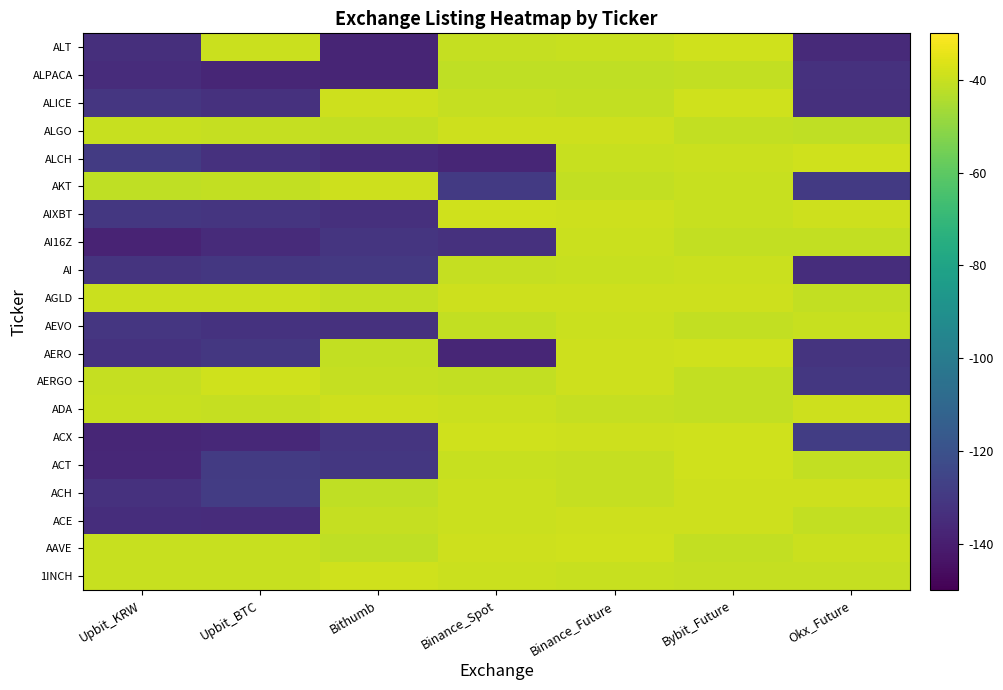

Rank the series by their maximum value, from lowest to highest.

ALPACA, AI16Z, AI, AEVO, ACE, ADA, AGLD, ALGO, AKT, ACH, ALCH, ALT, ACX, AAVE, ALICE, AIXBT, ACT, AERGO, 1INCH, AERO